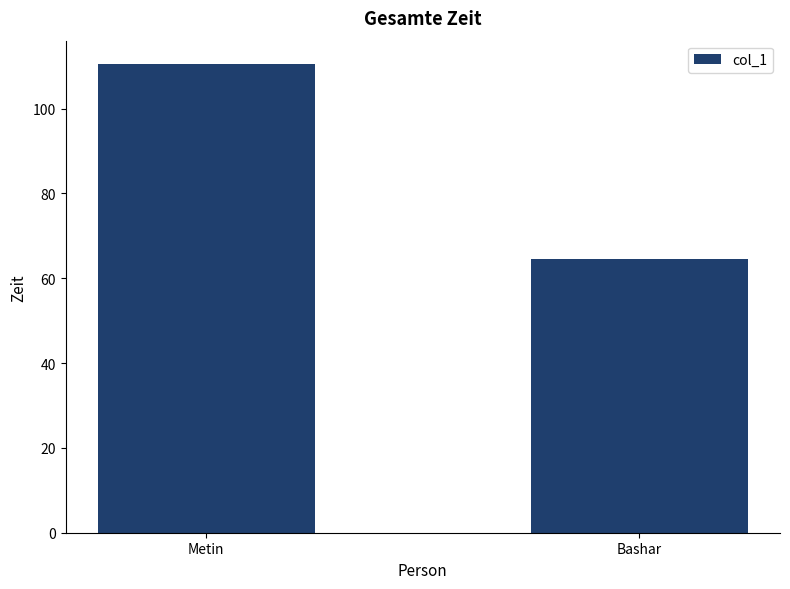

List the labels in order of value, smallest first.

Bashar, Metin